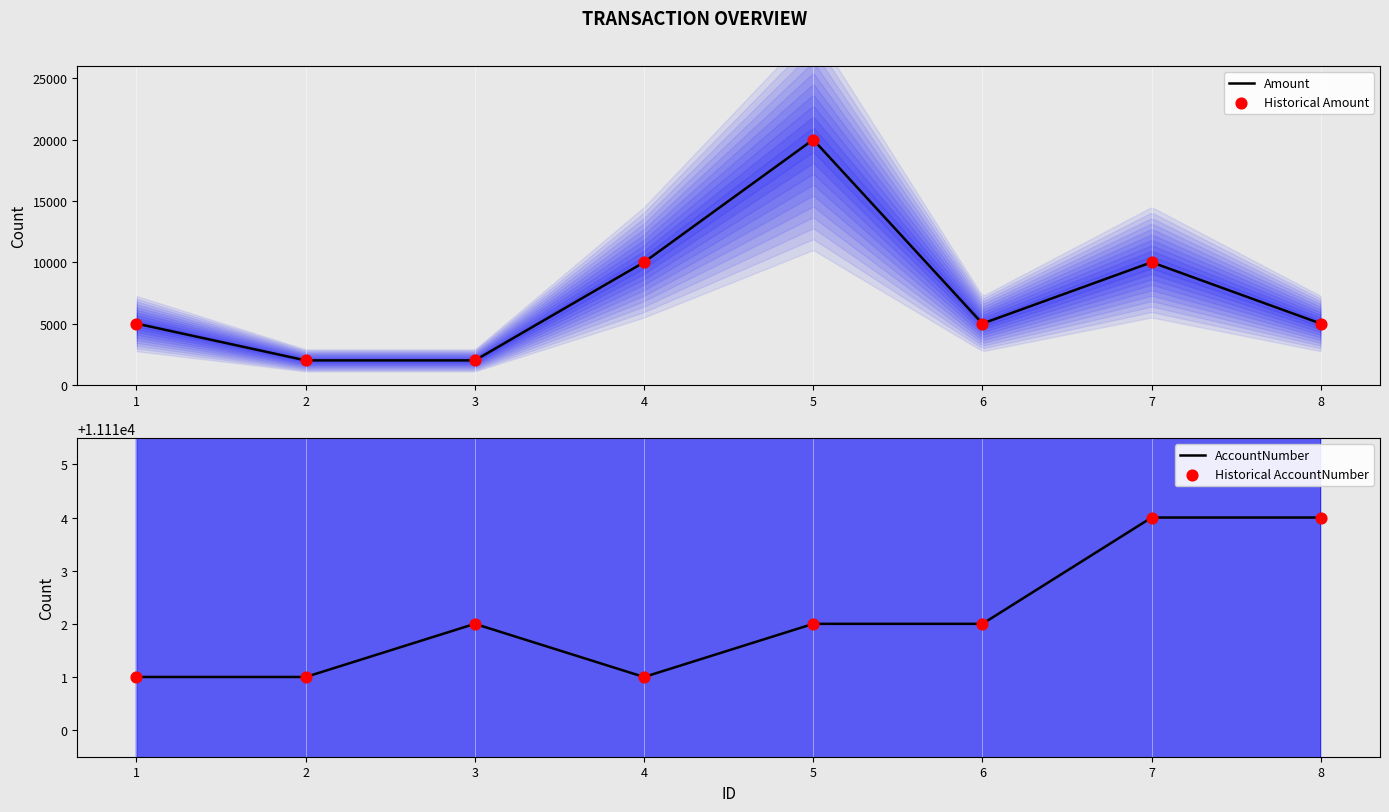

What is the total value across all series at 4?

21111